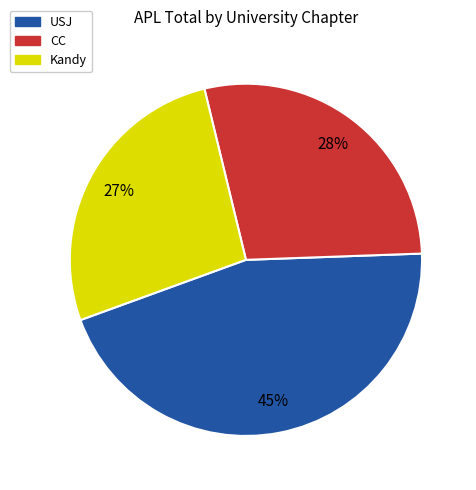

To the nearest percent, what is the difference between the largest and smallest slice percentages?

18%